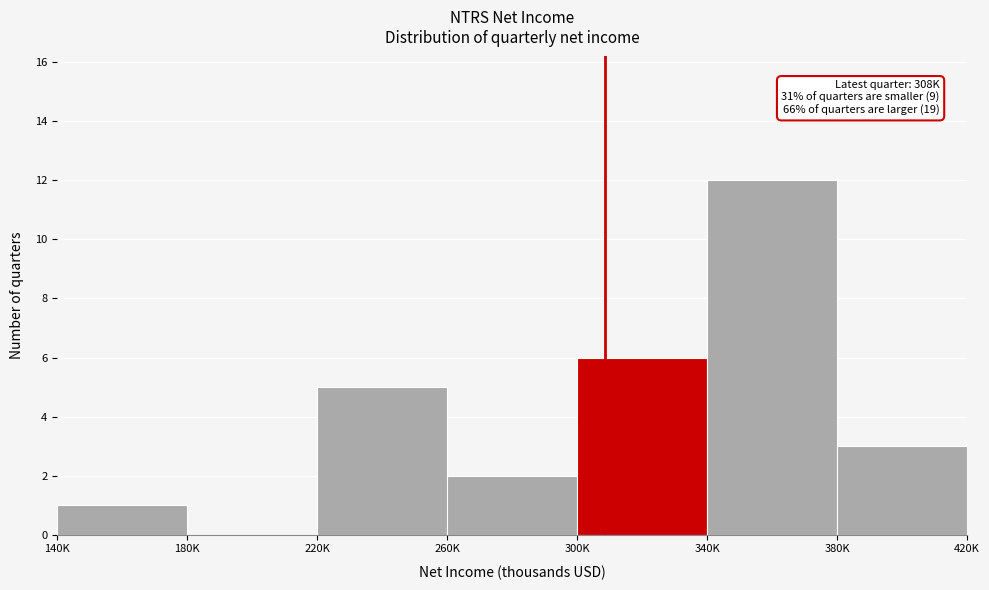

Reading left to right, extract all data points from this chart.

140K=1	180K=0	220K=5	260K=2	300K=6	340K=12	380K=3